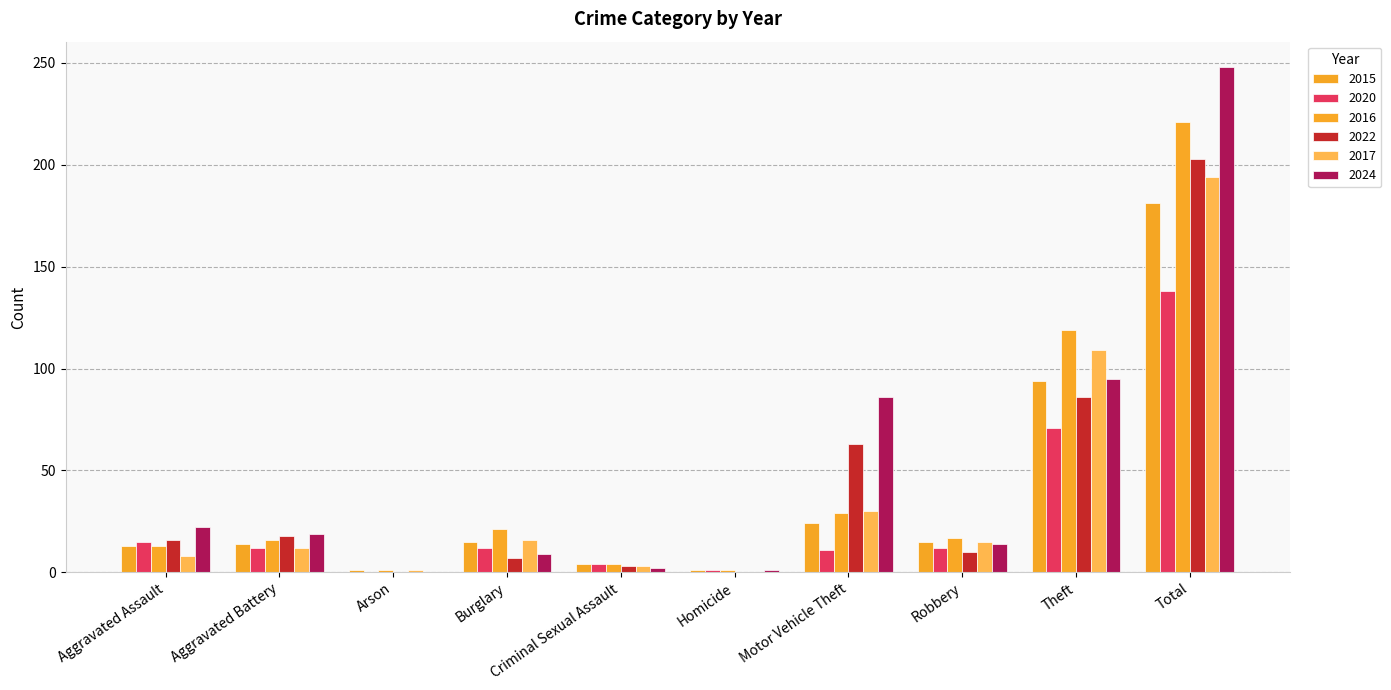

How many distinct data groups are displayed?

6